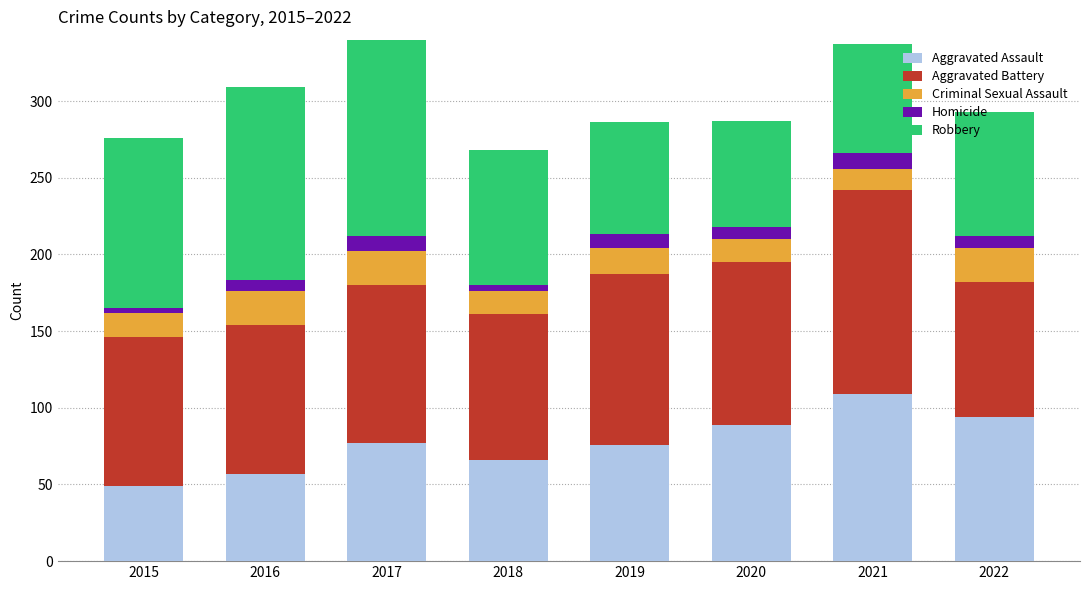

At which label does Aggravated Assault reach its minimum?

2015